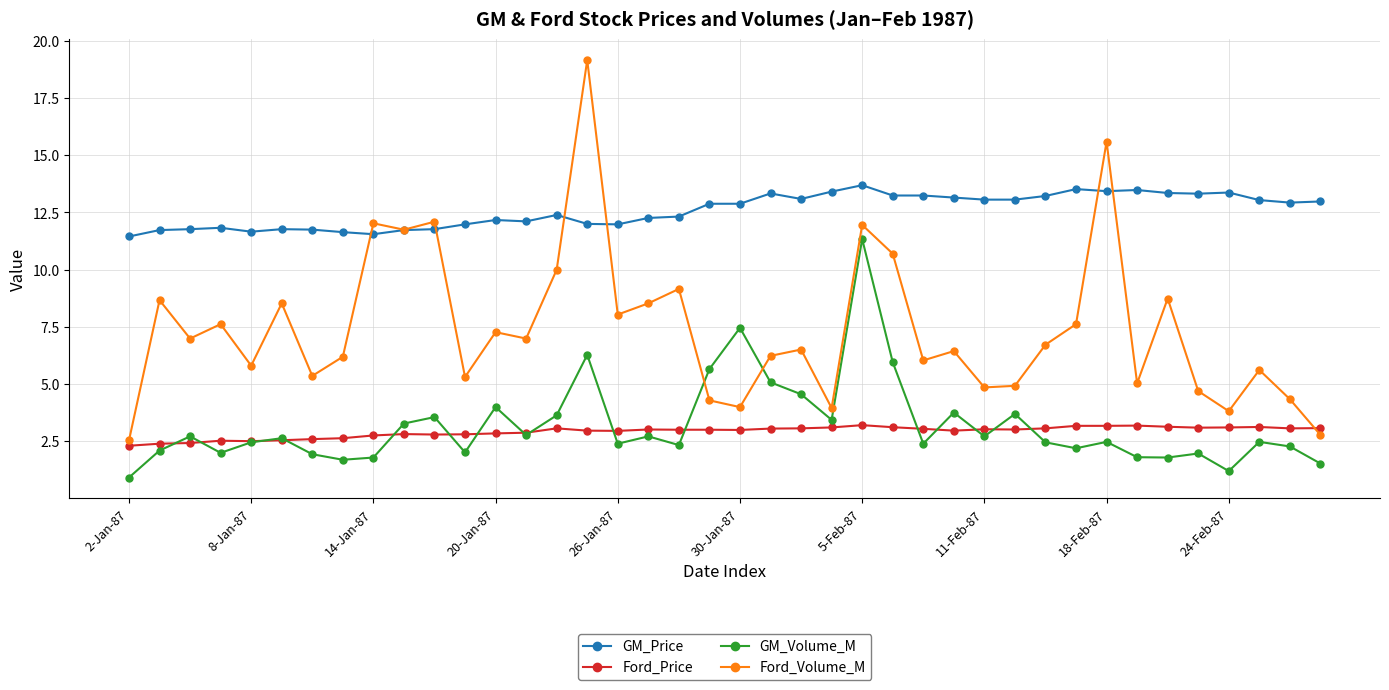

List the series in order of their peak value, lowest first.

Ford_Price, GM_Volume_M, GM_Price, Ford_Volume_M